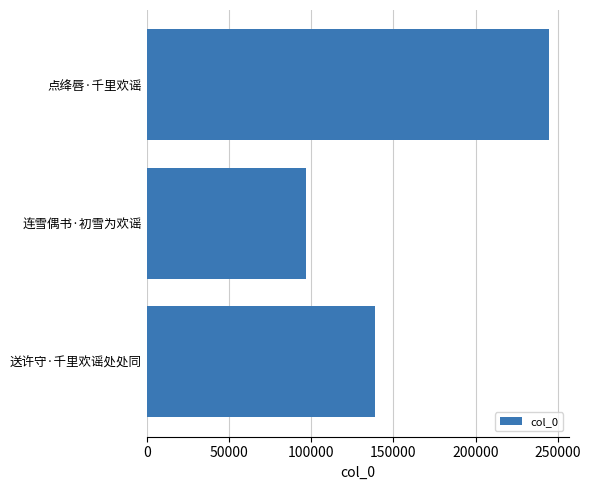

Which category has the highest value across all series?

点绛唇·千里欢谣